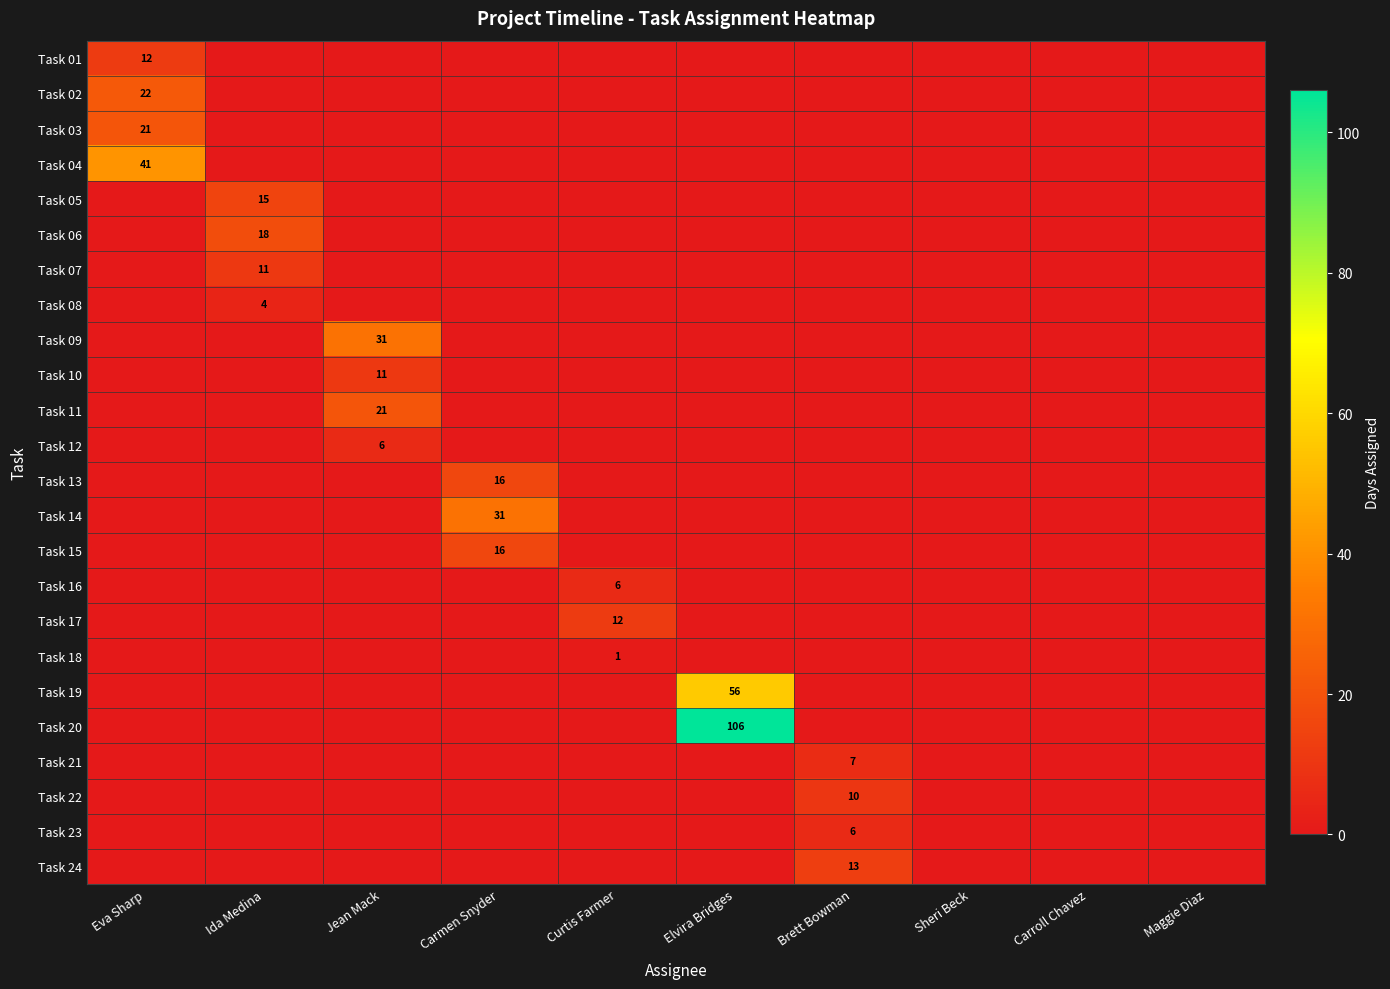

The Task 19 series shows 36 at Elvira Bridges. True or false?

False